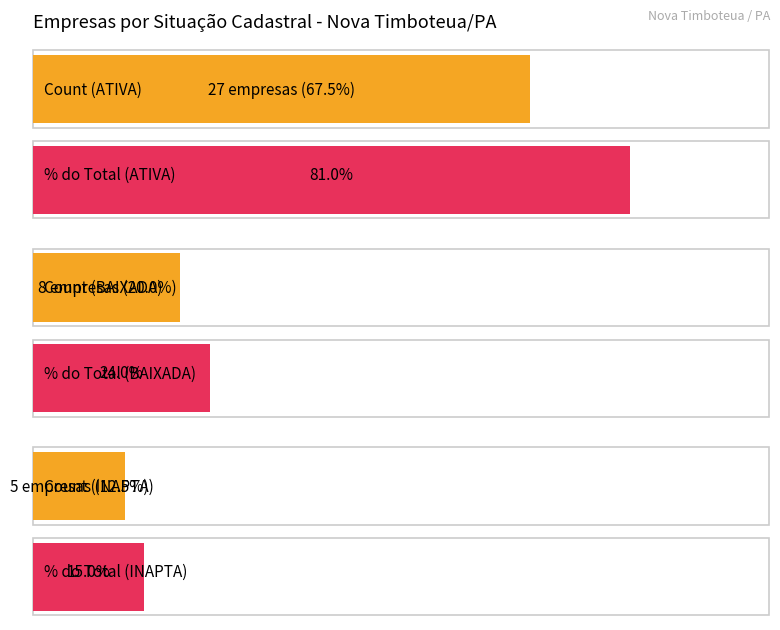

Which has a higher value, 2 or 1?

1